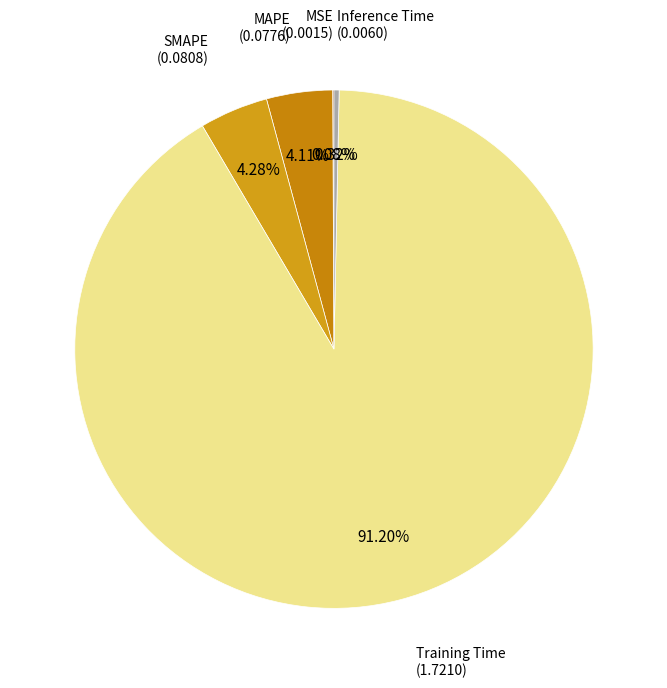

To the nearest percent, what portion does Training Time represent?

91%